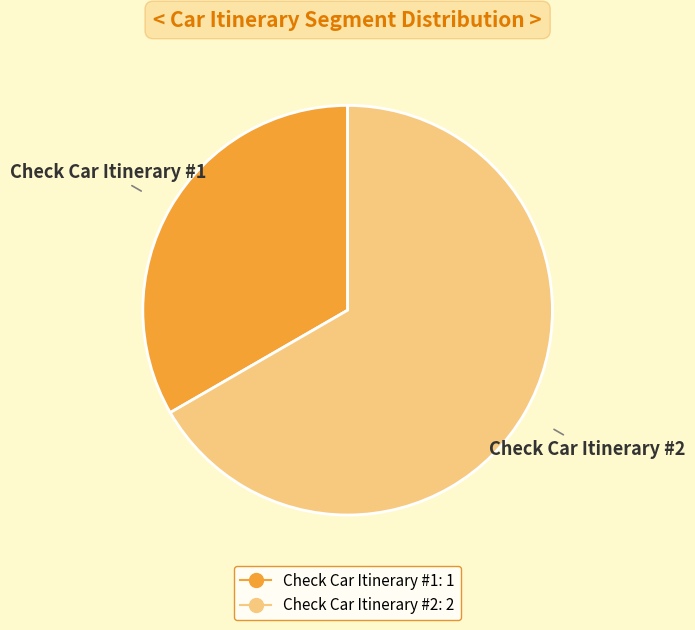

What is the largest slice in the pie chart?

Check Car Itinerary #2